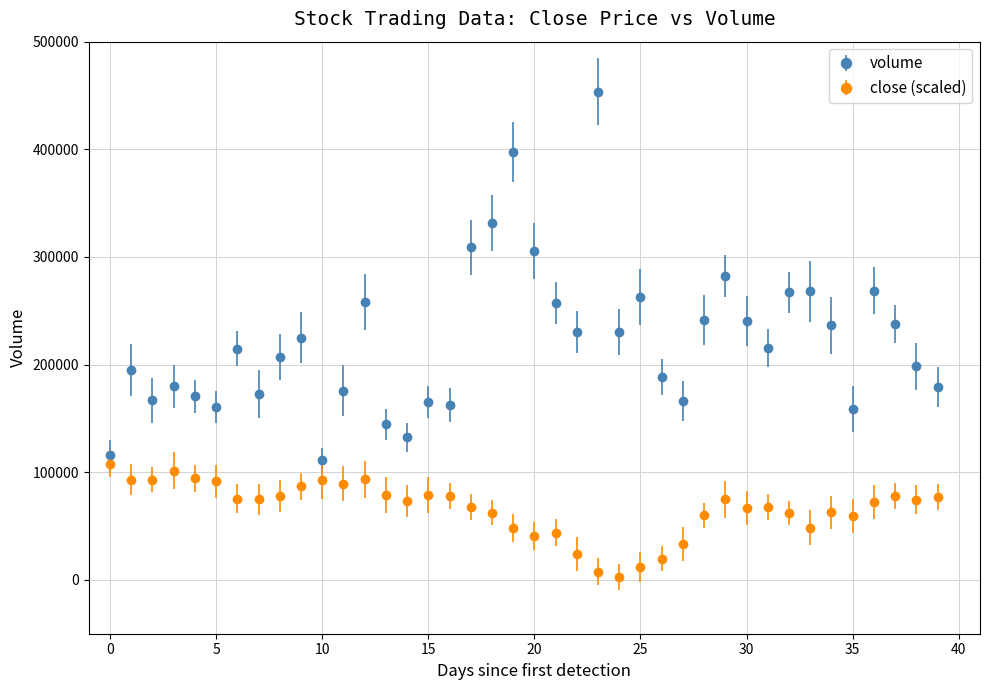

What is the difference between the second highest and second lowest values in the close (scaled) series?

93600.0